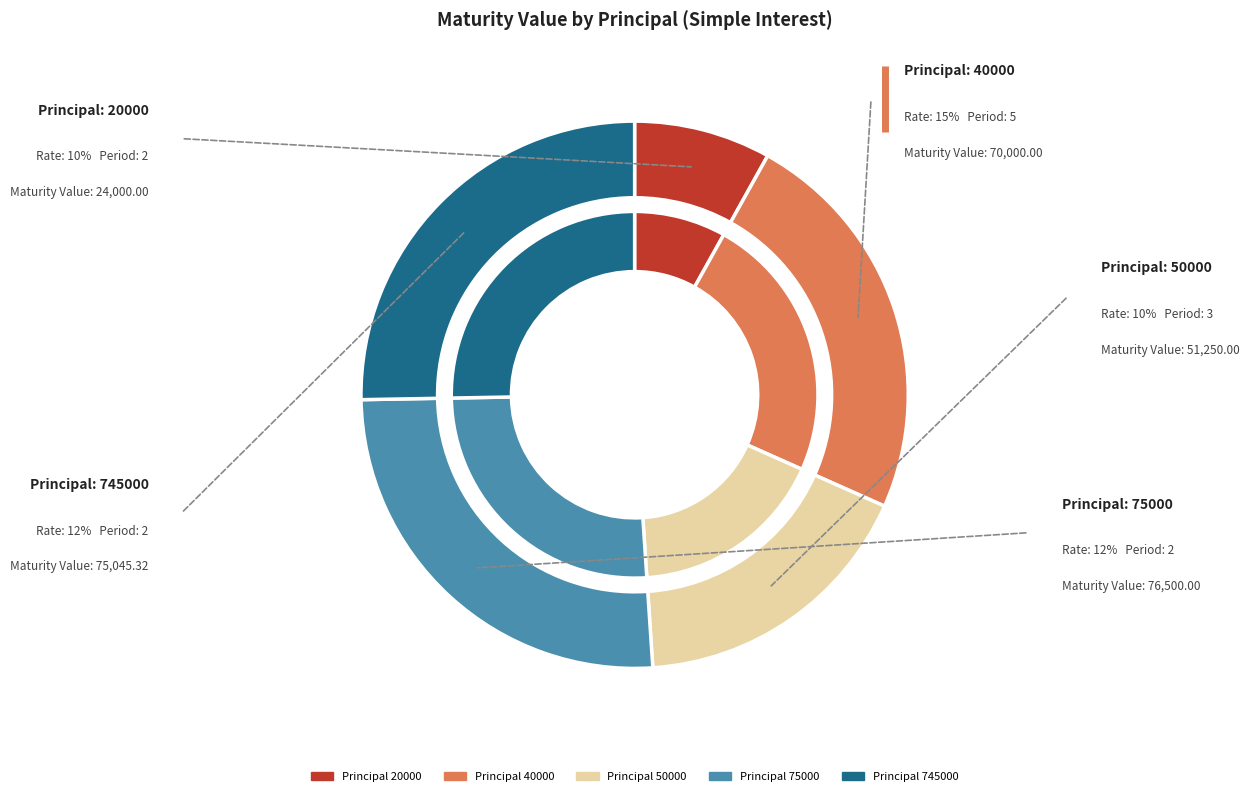

What is the largest slice in the pie chart?

75000